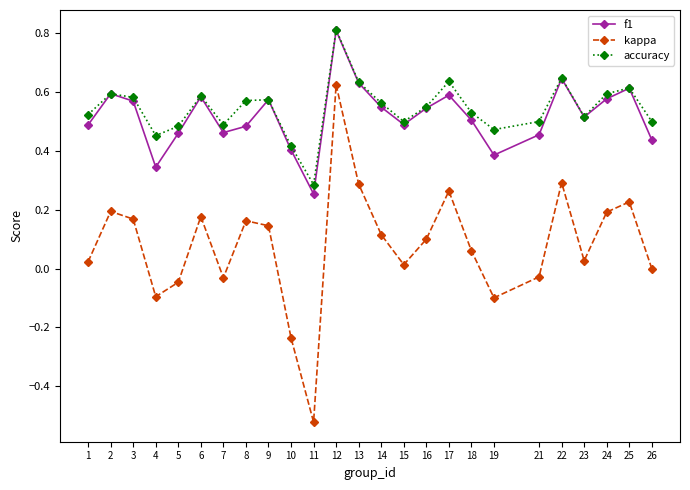

At which label is kappa closest to 0?

26